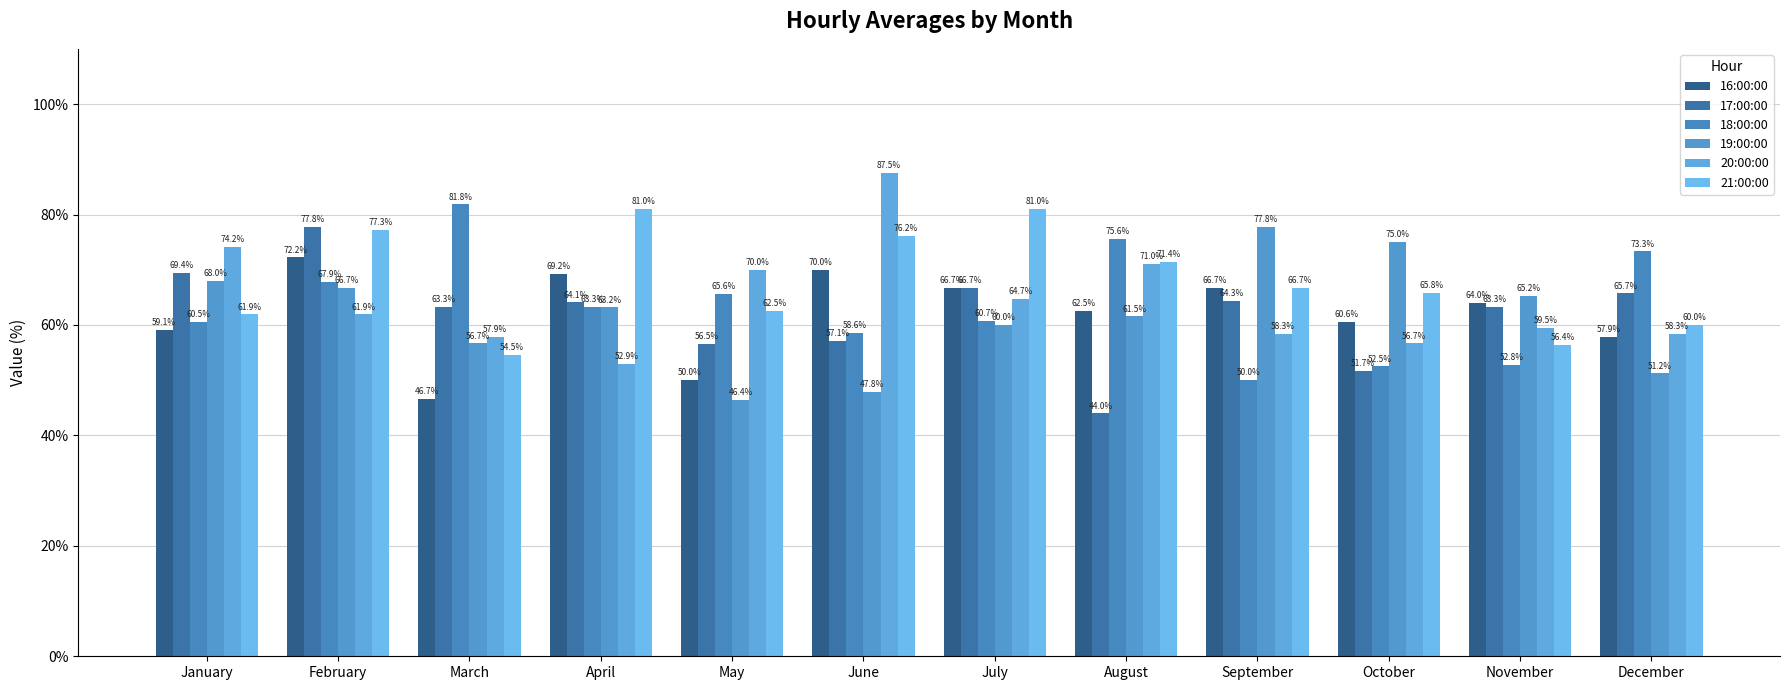

What is the spread (max minus min) of values at February?

15.9